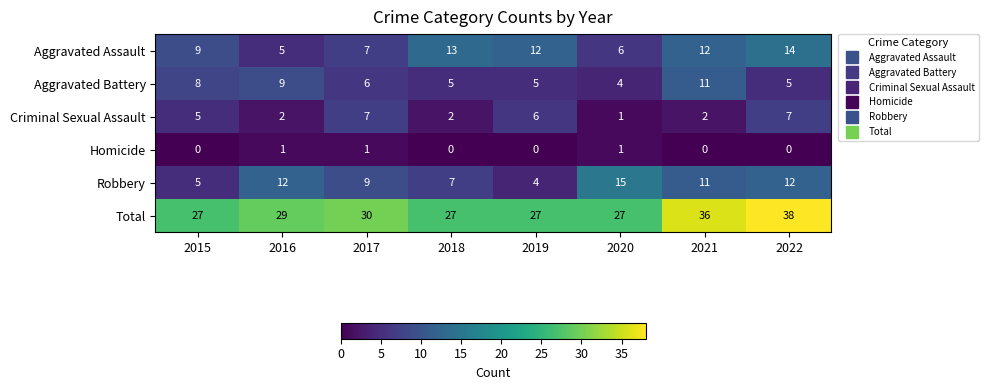

Between 2016 and 2018, which series saw the biggest shift?

Aggravated Assault